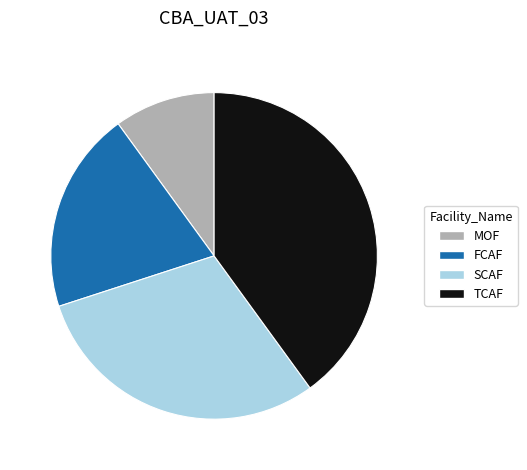

Approximately how many times larger is the value at FCAF compared to SCAF?

0.7